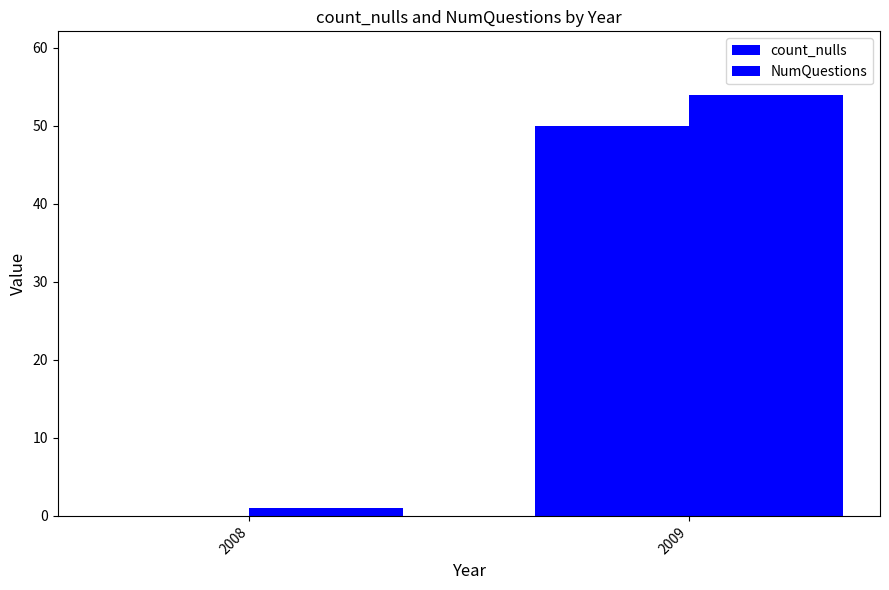

Which series has the largest range (max minus min)?

NumQuestions